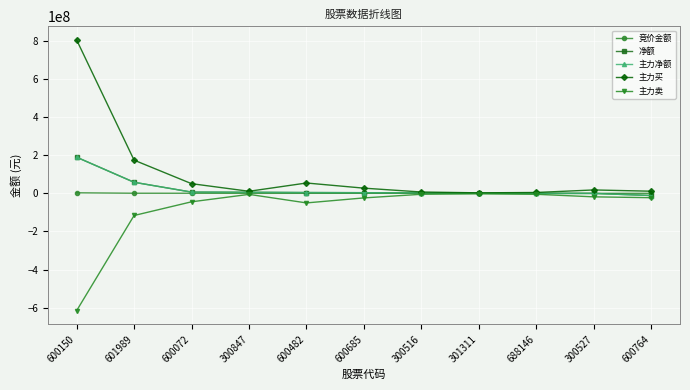

Does the chart have visible grid lines?

Yes